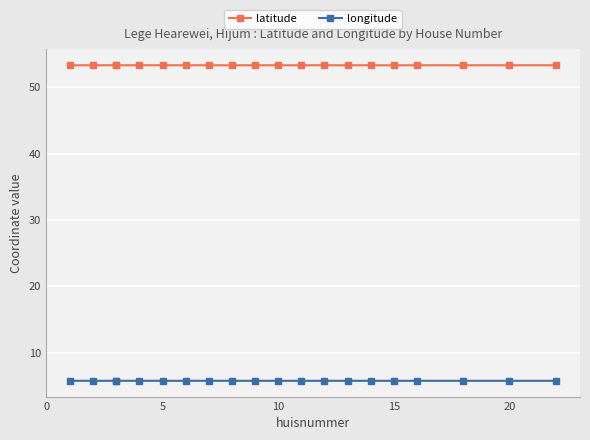

What are all the series names shown in the legend?

latitude, longitude